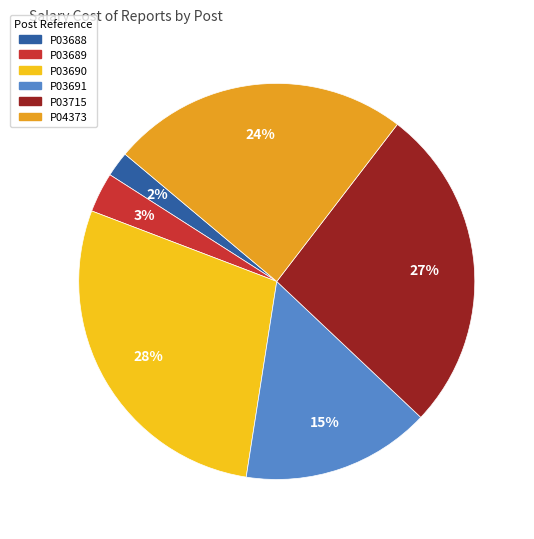

How many segments does this pie chart have?

6